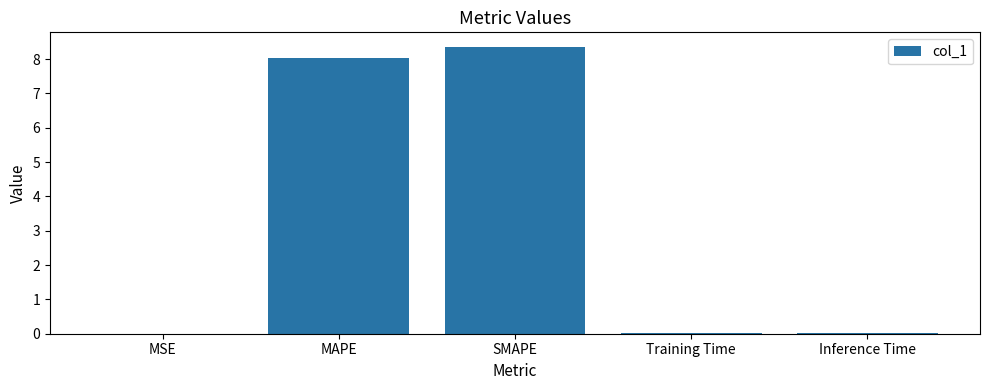

What is the maximum value shown in the chart?

8.4